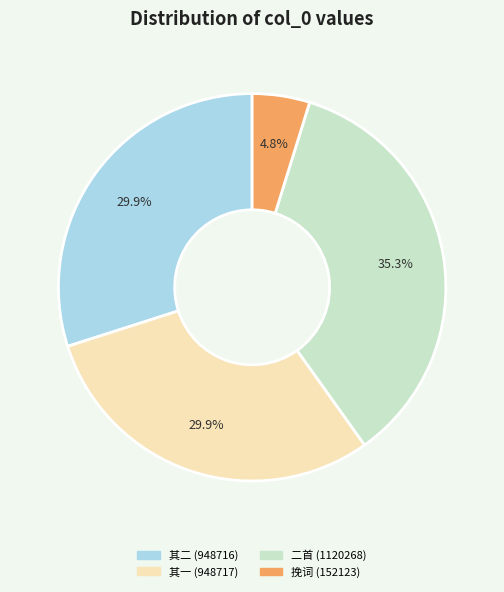

Is there any slice that represents more than half of the pie?

No